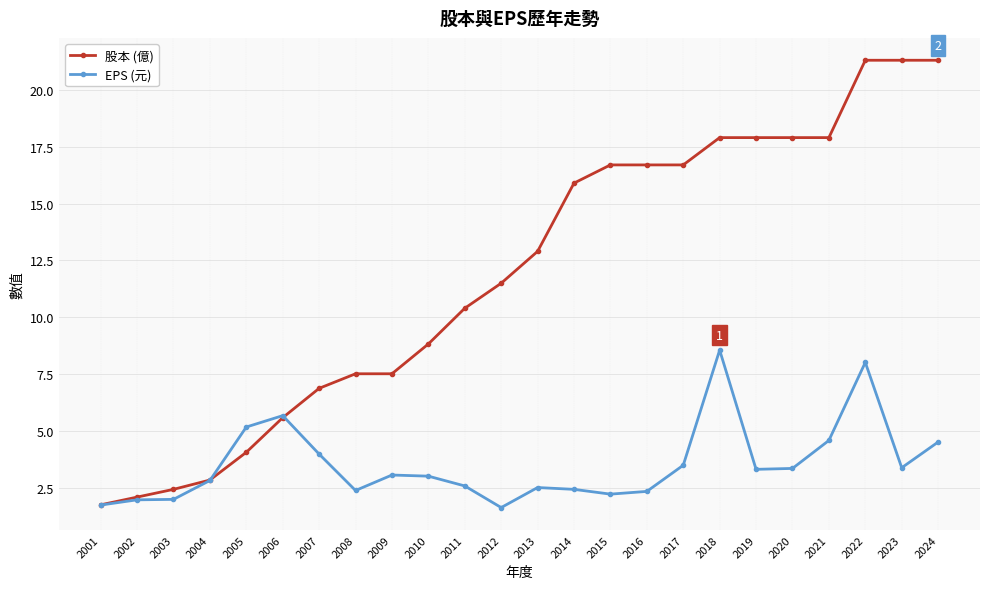

Is it true that EPS (元) equals 2.0 at 2003?

True